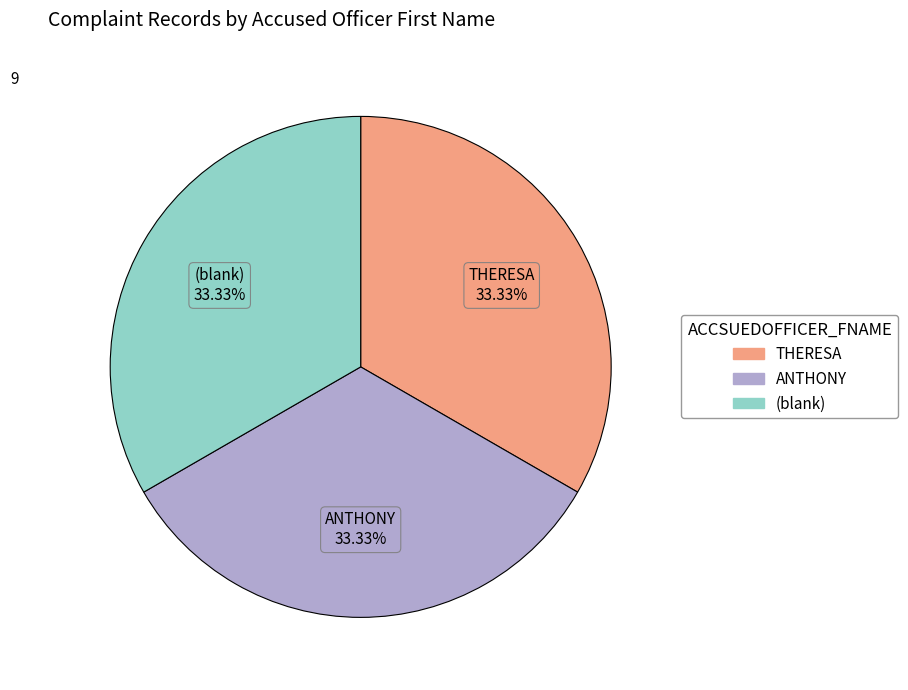

To the nearest percent, what is the average slice percentage?

33%